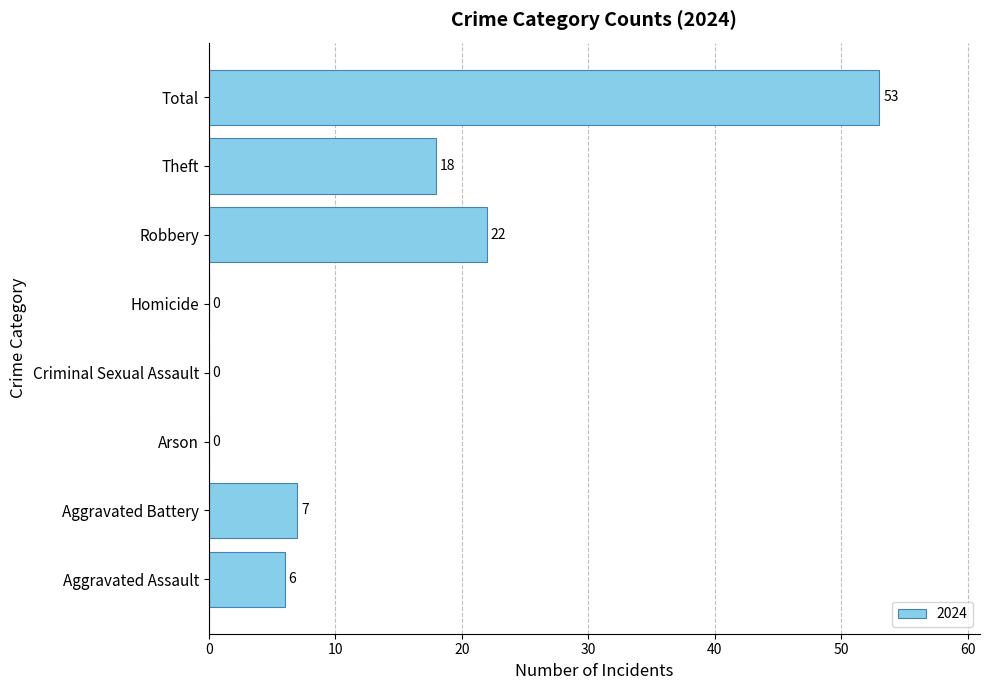

Reading bottom to top, what are all the values shown in this chart?

Aggravated Assault=6	Aggravated Battery=7	Arson=0	Criminal Sexual Assault=0	Homicide=0	Robbery=22	Theft=18	Total=53